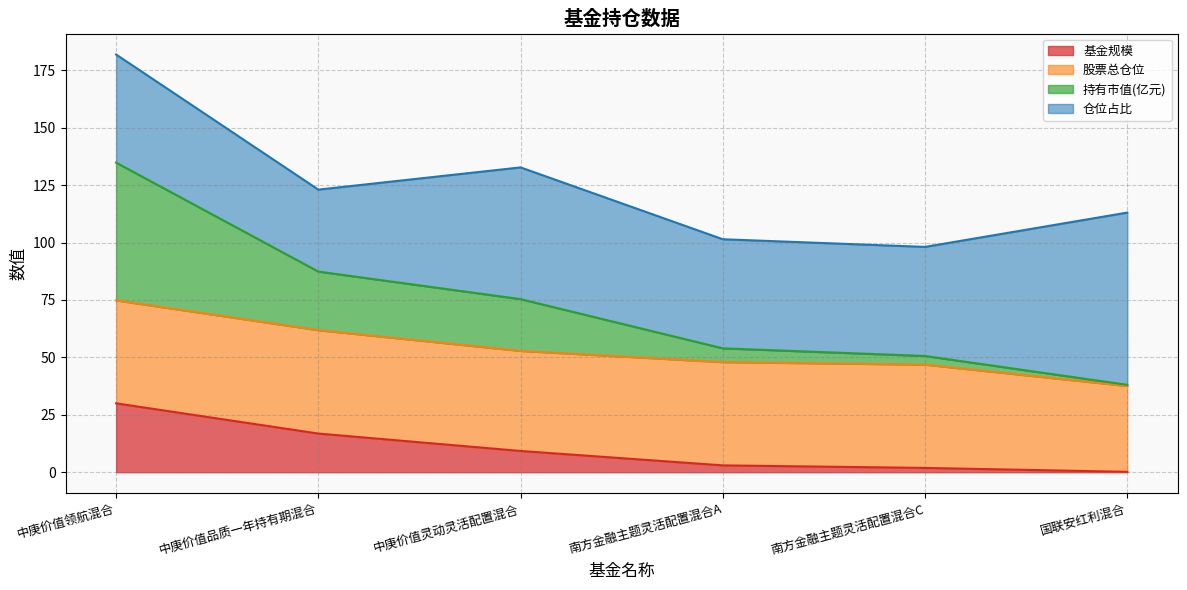

Which has a higher value, 南方金融主题灵活配置混合C or 国联安红利混合?

南方金融主题灵活配置混合C